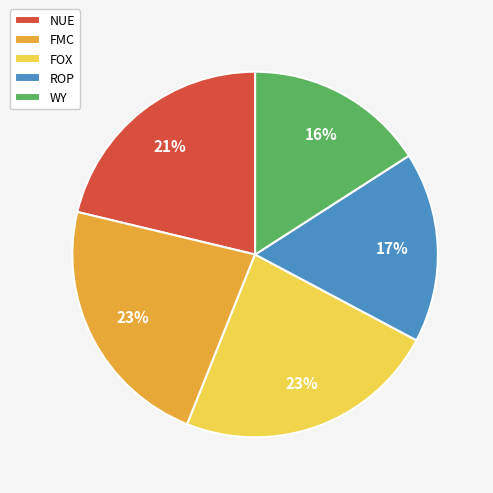

How many slices are in this pie chart?

5